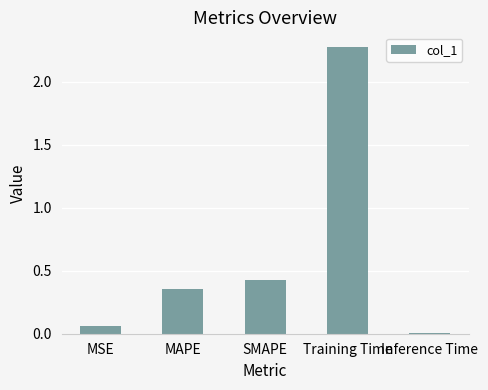

Where is the data nearest to the value 1?

SMAPE